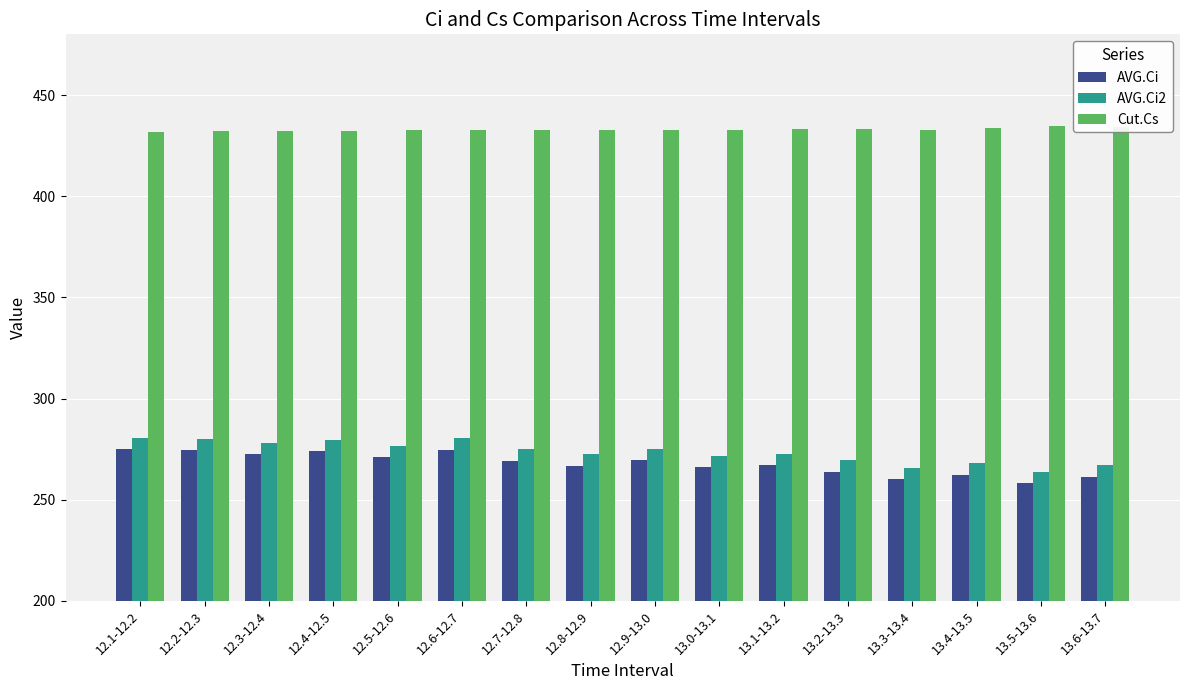

Is the value of AVG.Ci at 12.8-12.9 greater than the value of Cut.Cs at 13.6-13.7?

No